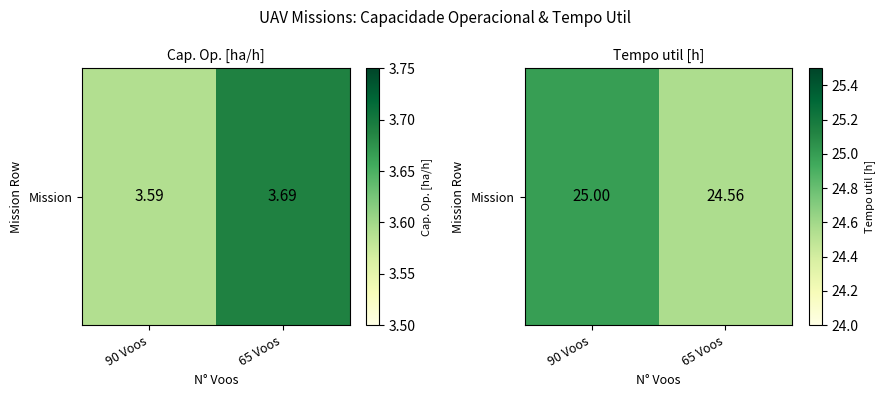

Reading right to left, extract all data points from this chart.

24.6	25.0